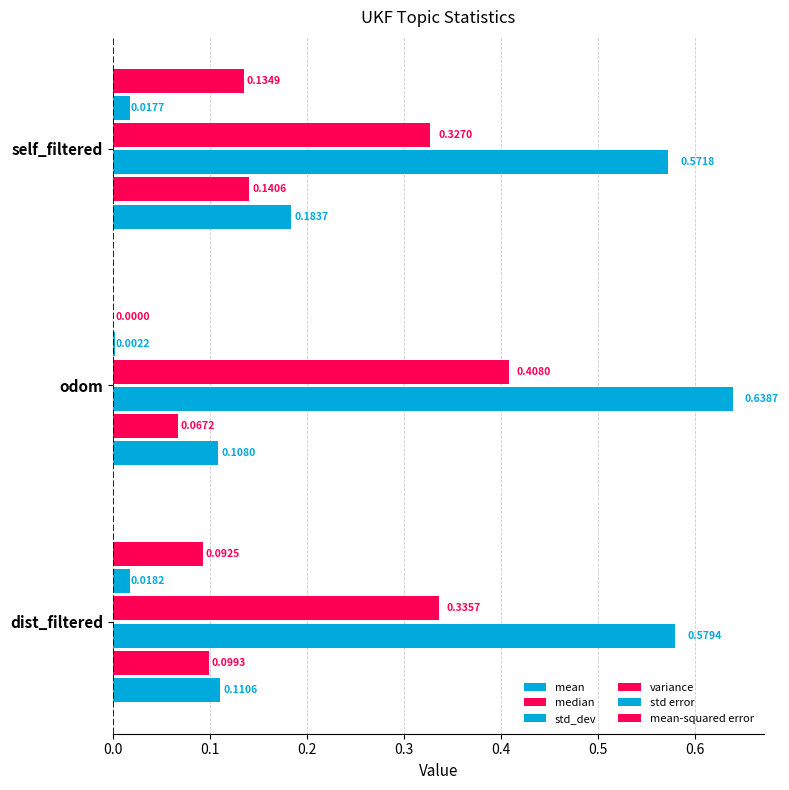

List the series in order of their peak value, lowest first.

std error, mean-squared error, median, mean, variance, std_dev